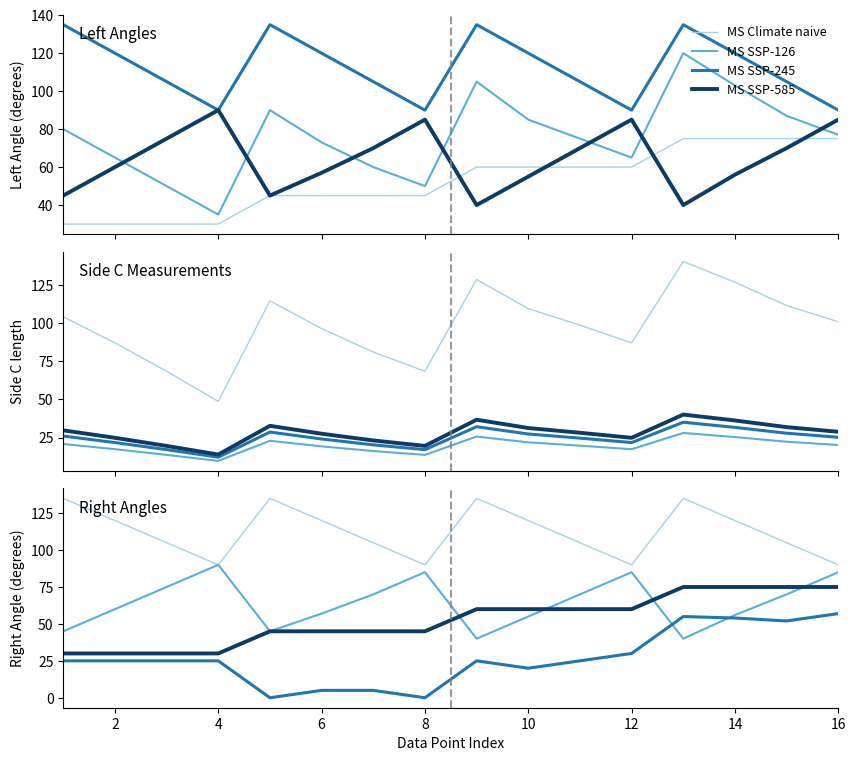

True or false: Left Angle Requested and Side C cross at least once.

False